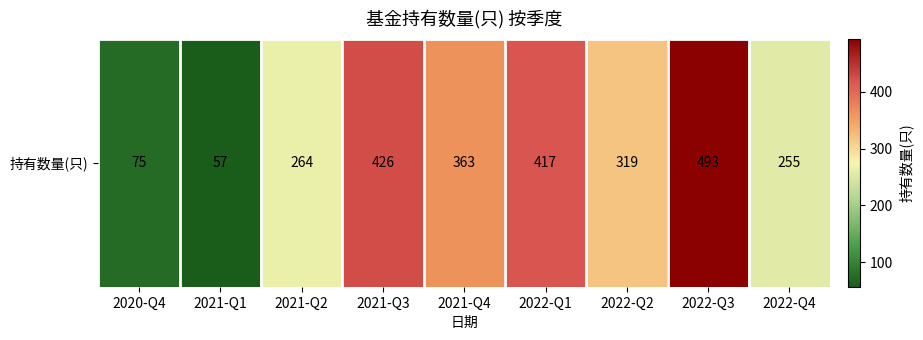

What is the average value?

297